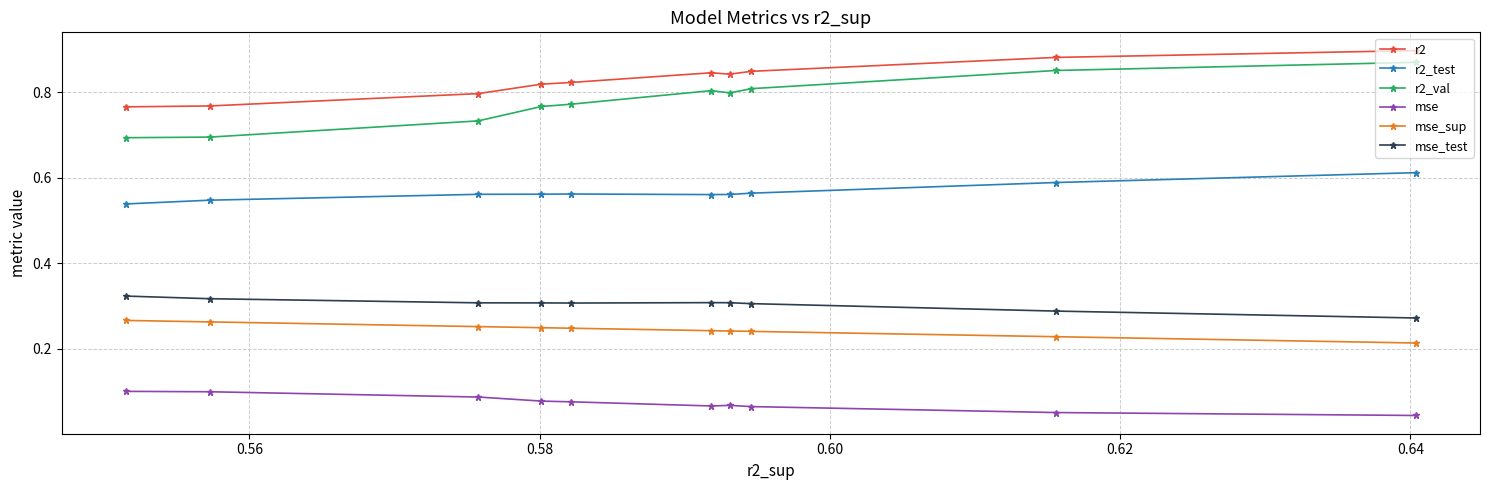

Which series has the widest spread of values?

r2_val